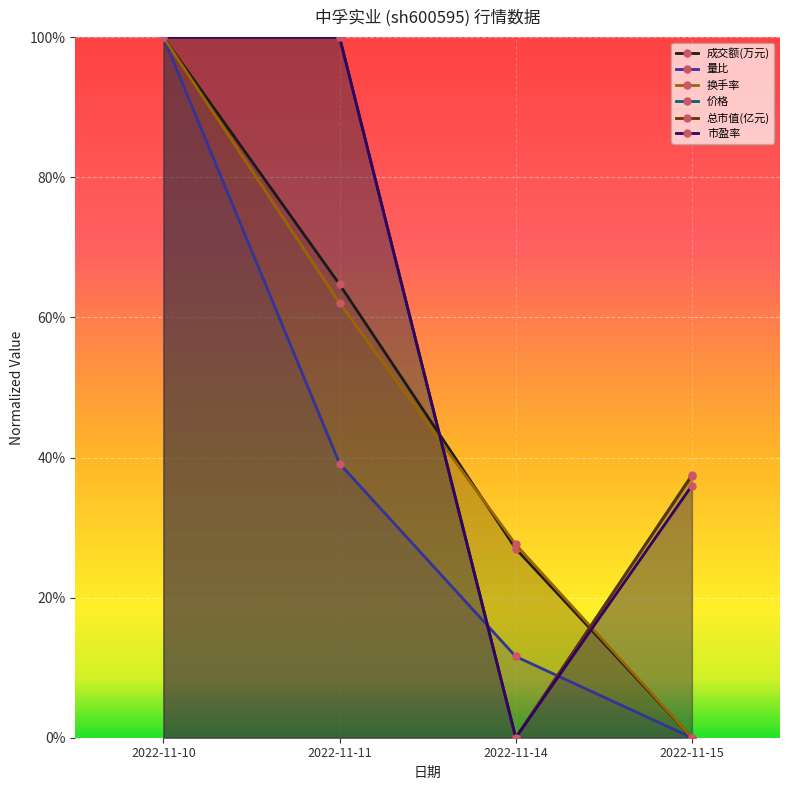

The 换手率 series shows 0.3 at 2022-11-14. True or false?

True